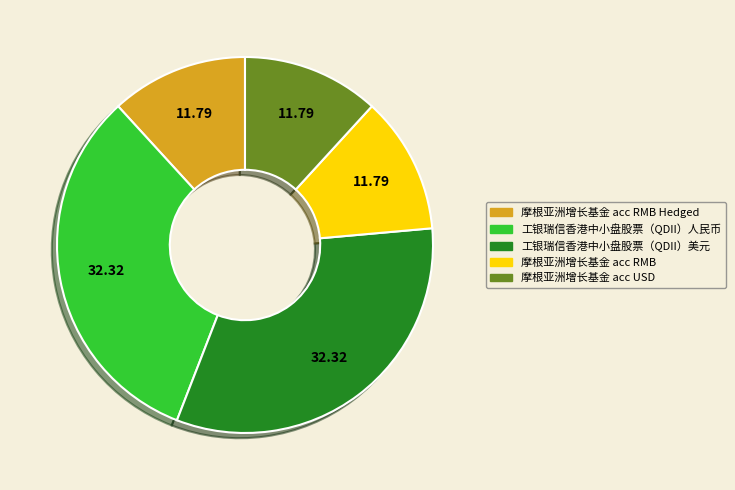

Is there a majority slice in this chart?

No